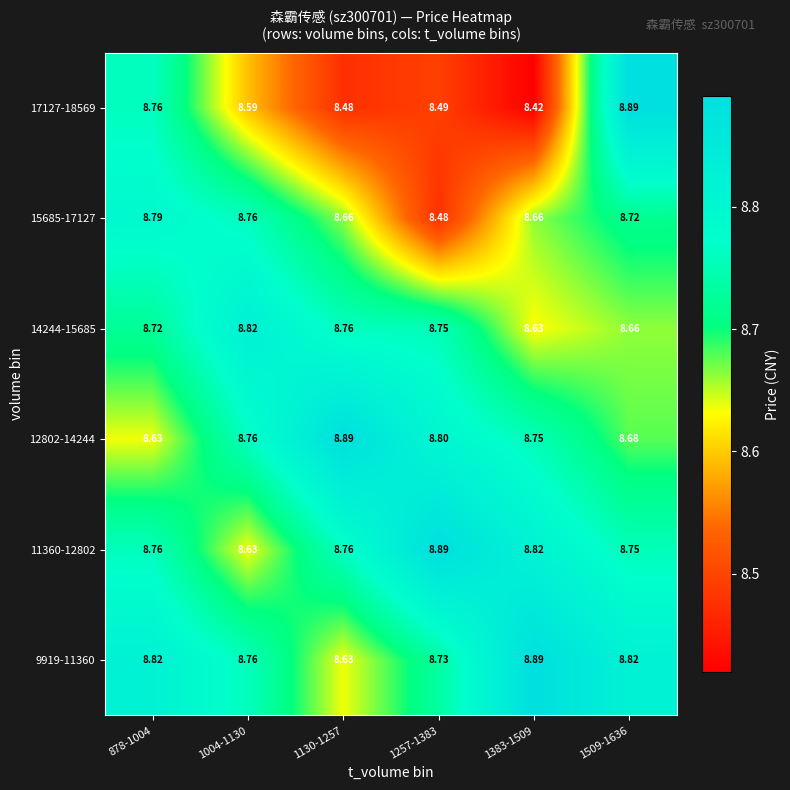

Is the value of 11360-12802 at 1257-1383 greater than the value of 9919-11360 at 1130-1257?

Yes